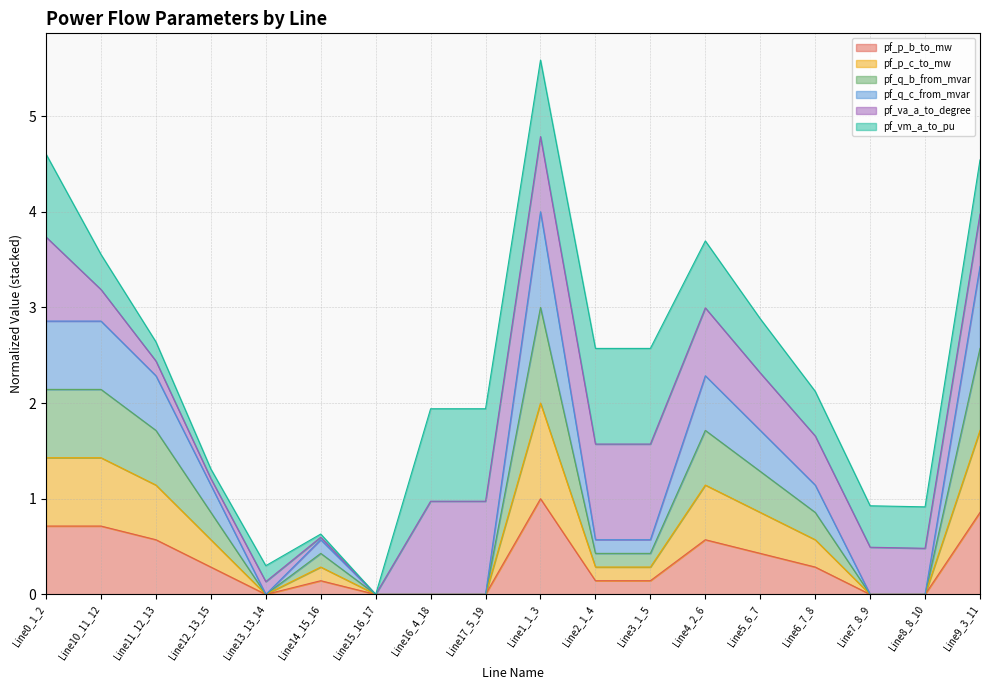

Which category has the highest value in the pf_p_b_to_mw series?

Line1_1_3